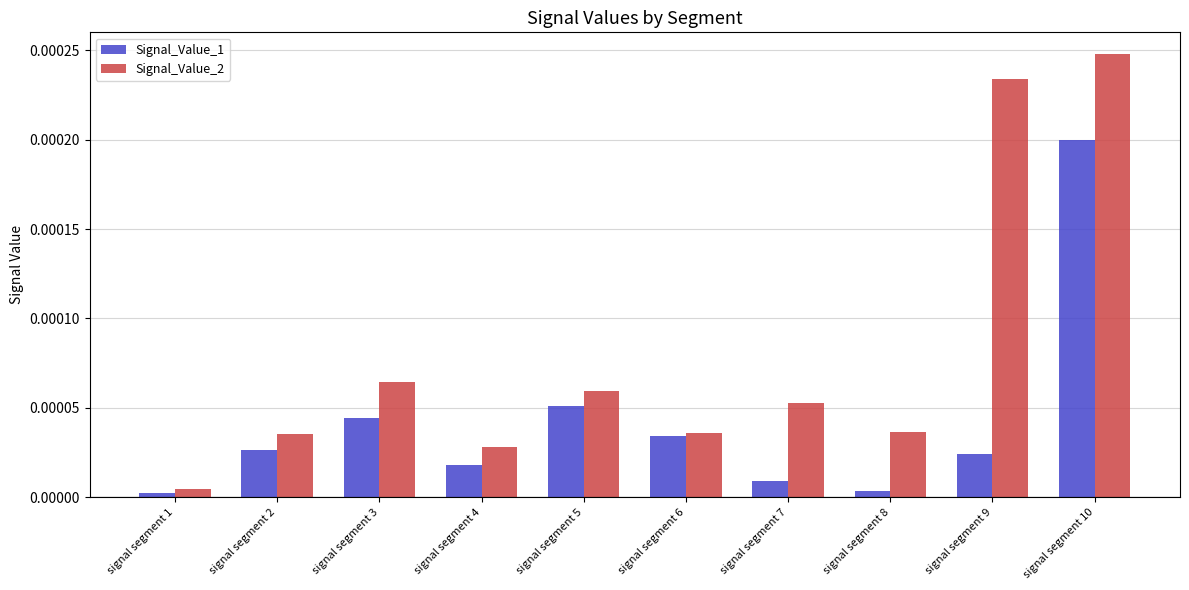

List the series in order of their overall mean, lowest first.

Signal_Value_1, Signal_Value_2